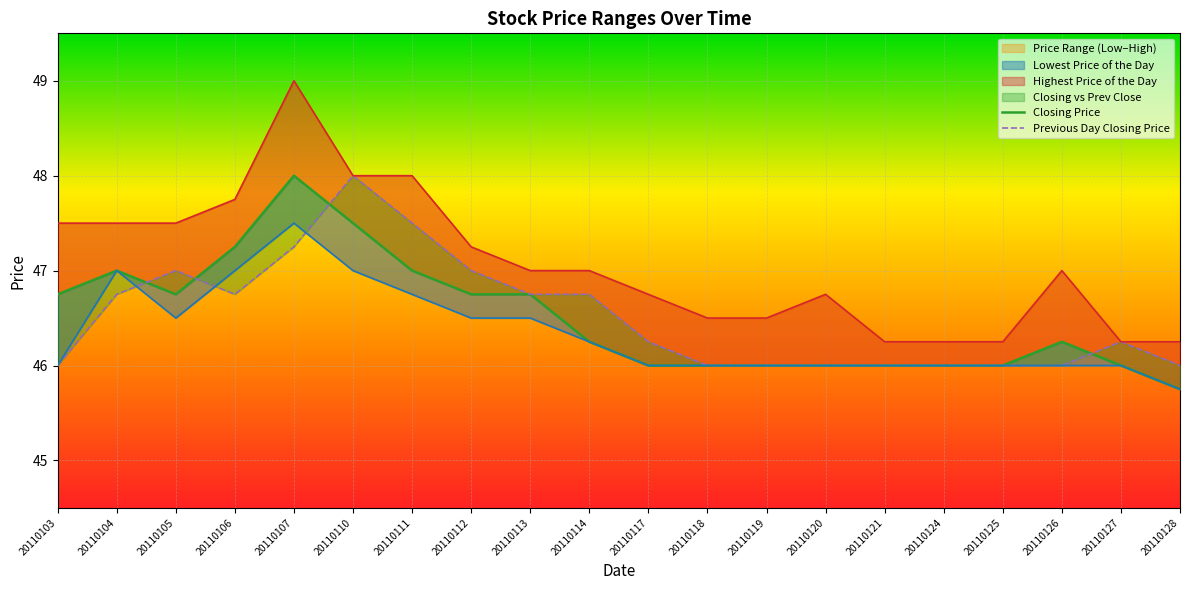

Is it true that Closing Price equals 46.0 at 20110120?

True